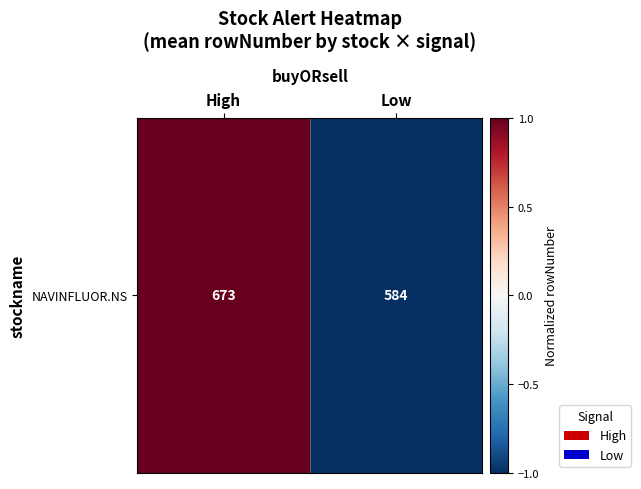

What is the change in value from High to Low?

-2.0